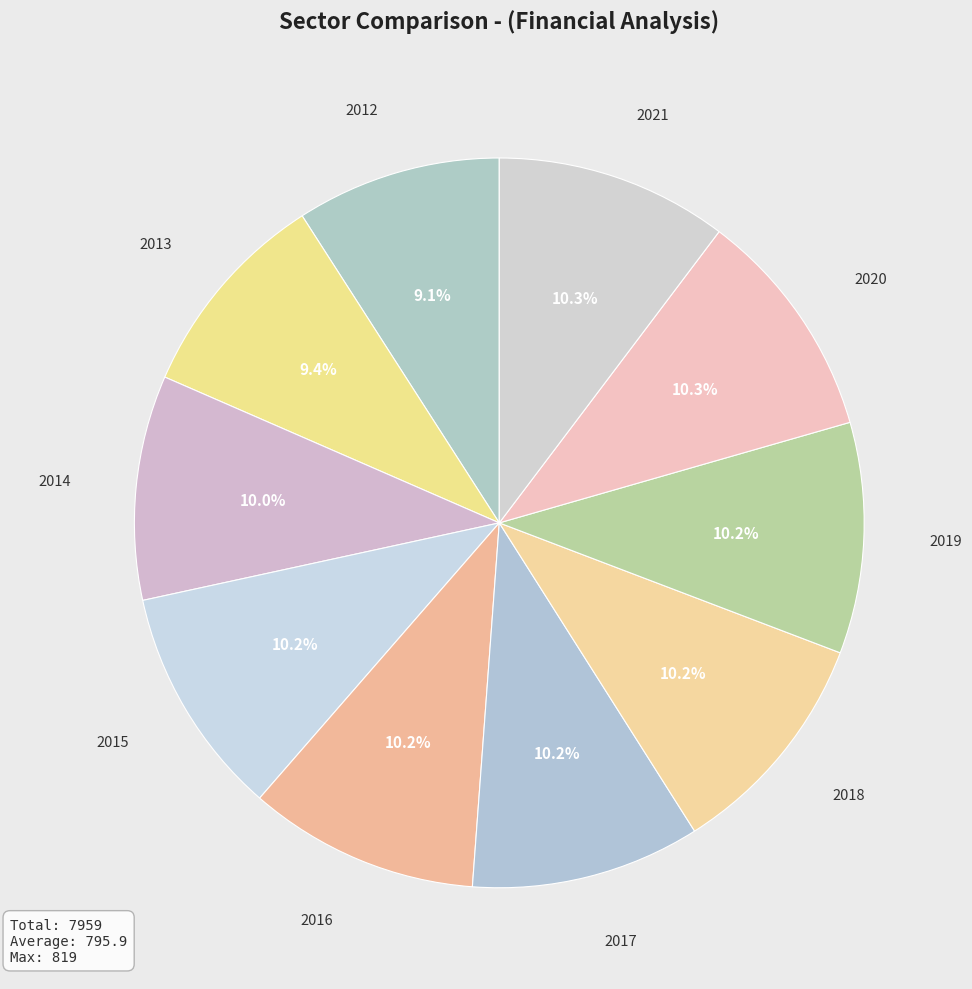

True or false: 2015 accounts for 1% of the total.

False